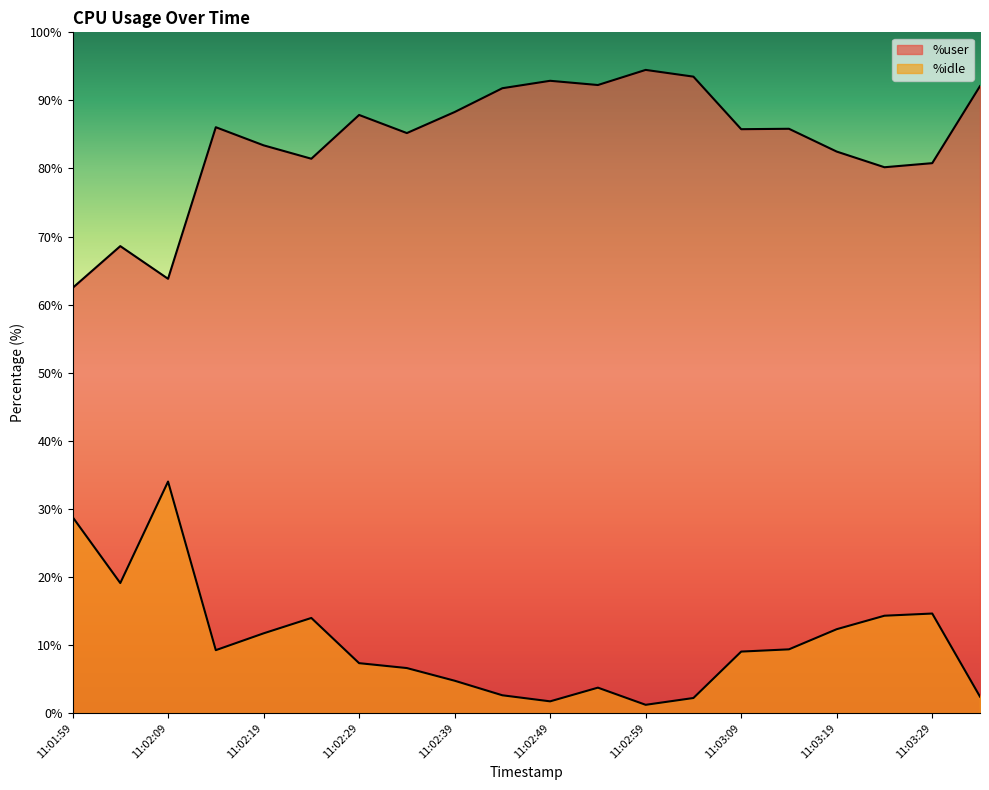

What is the sum of the %idle values at 11:02:59 and 11:02:39?

5.9